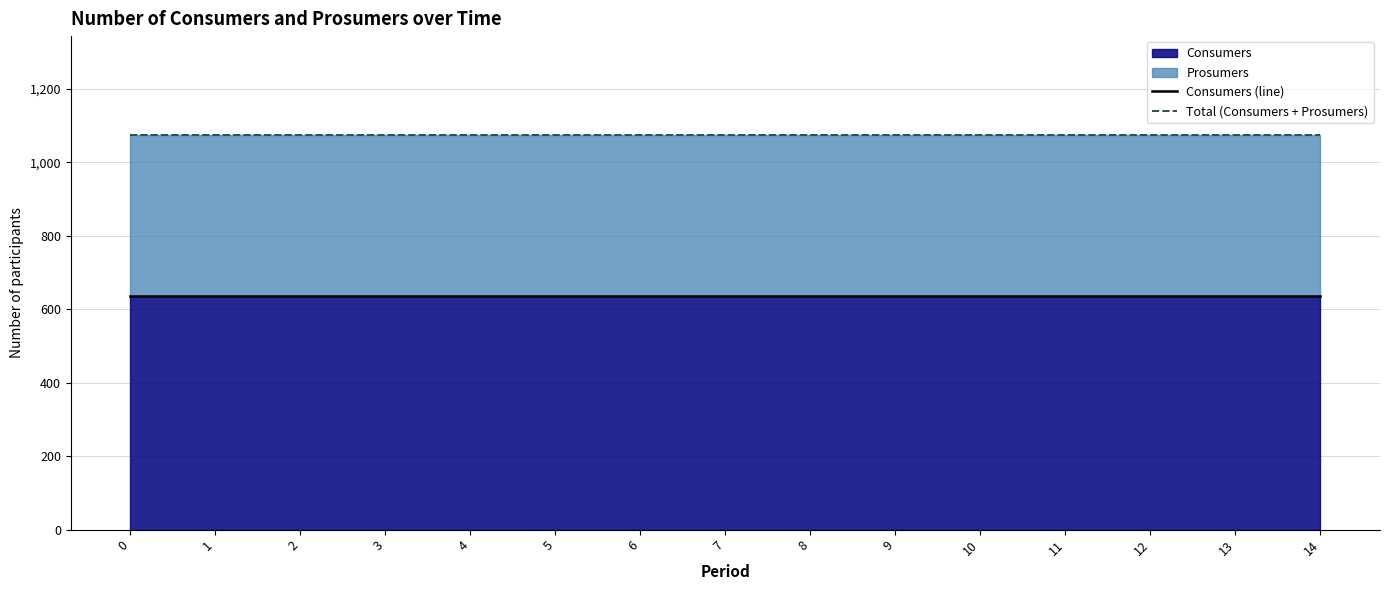

Is it true that Consumers (line) equals 635 at 9?

True